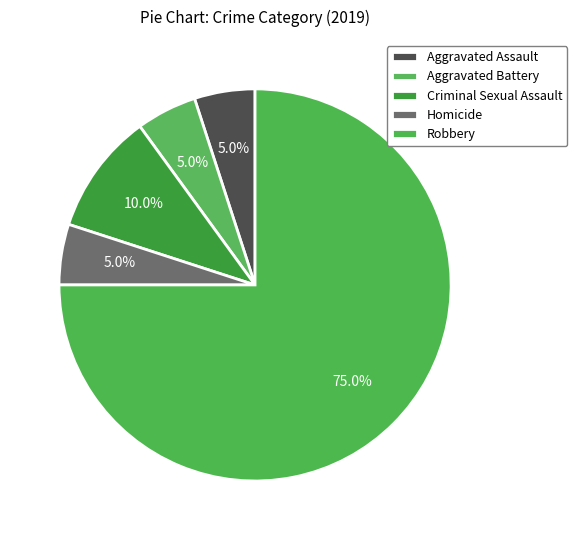

Count the number of slices in the pie.

5